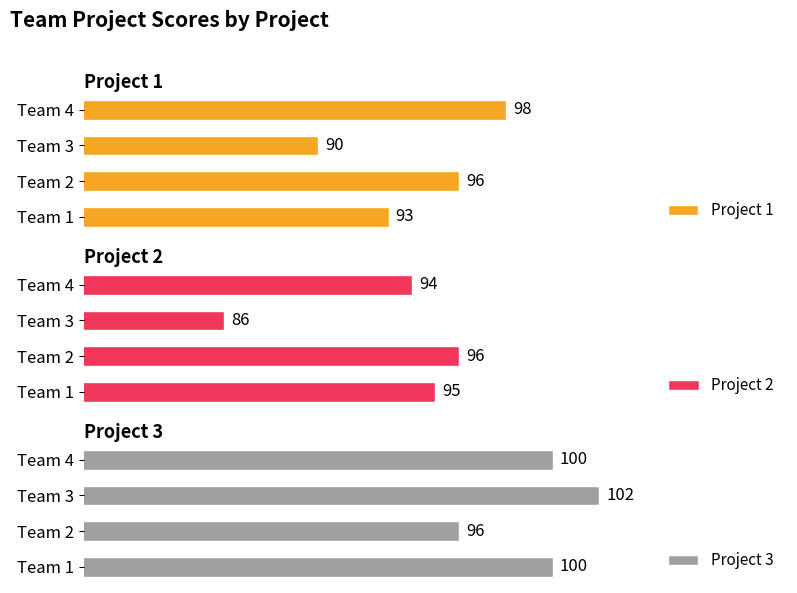

At which label is Project 1 closest to 94?

Team 1